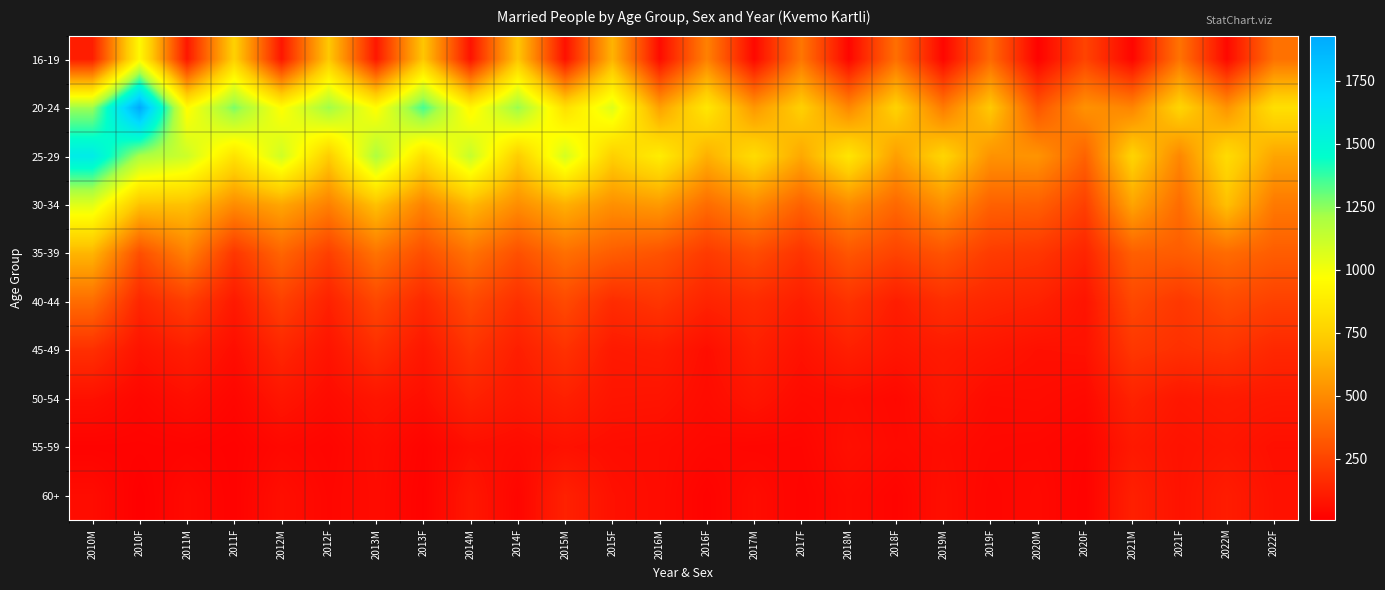

Reading left to right, extract all data points from this chart.

16-19: 2010M=114	2010F=940	2011M=94	2011F=755	2012M=89	2012F=720	2013M=93	2013F=712	2014M=76	2014F=711	2015M=68	2015F=645	2016M=51	2016F=467	2017M=40	2017F=427	2018M=31	2018F=403	2019M=33	2019F=381	2020M=18	2020F=249	2021M=30	2021F=418	2022M=41	2022F=411
20-24: 2010M=1227	2010F=1930	2011M=956	2011F=1277	2012M=964	2012F=1227	2013M=960	2013F=1352	2014M=929	2014F=1238	2015M=823	2015F=1063	2016M=577	2016F=858	2017M=545	2017F=749	2018M=488	2018F=760	2019M=444	2019F=722	2020M=310	2020F=525	2021M=480	2021F=773	2022M=531	2022F=823
25-29: 2010M=1581	2010F=1203	2011M=1112	2011F=837	2012M=1105	2012F=735	2013M=1196	2013F=816	2014M=1131	2014F=735	2015M=1090	2015F=748	2016M=888	2016F=630	2017M=805	2017F=602	2018M=852	2018F=568	2019M=772	2019F=527	2020M=533	2020F=357	2021M=768	2021F=485	2022M=804	2022F=591
30-34: 2010M=1057	2010F=695	2011M=692	2011F=504	2012M=597	2012F=463	2013M=690	2013F=471	2014M=662	2014F=509	2015M=629	2015F=517	2016M=554	2016F=391	2017M=498	2017F=355	2018M=503	2018F=377	2019M=521	2019F=353	2020M=348	2020F=234	2021M=589	2021F=392	2022M=687	2022F=437
35-39: 2010M=651	2010F=286	2011M=468	2011F=201	2012M=367	2012F=233	2013M=417	2013F=284	2014M=416	2014F=293	2015M=403	2015F=339	2016M=303	2016F=216	2017M=278	2017F=191	2018M=313	2018F=247	2019M=305	2019F=221	2020M=202	2020F=137	2021M=346	2021F=337	2022M=388	2022F=338
40-44: 2010M=392	2010F=146	2011M=229	2011F=100	2012M=236	2012F=127	2013M=260	2013F=152	2014M=270	2014F=179	2015M=270	2015F=165	2016M=199	2016F=134	2017M=162	2017F=117	2018M=188	2018F=114	2019M=173	2019F=144	2020M=128	2020F=80	2021M=263	2021F=207	2022M=273	2022F=237
45-49: 2010M=176	2010F=77	2011M=115	2011F=58	2012M=144	2012F=79	2013M=170	2013F=91	2014M=191	2014F=117	2015M=184	2015F=101	2016M=109	2016F=60	2017M=120	2017F=73	2018M=121	2018F=85	2019M=103	2019F=87	2020M=67	2020F=71	2021M=202	2021F=178	2022M=192	2022F=149
50-54: 2010M=68	2010F=36	2011M=62	2011F=32	2012M=86	2012F=52	2013M=84	2013F=61	2014M=128	2014F=92	2015M=123	2015F=83	2016M=80	2016F=53	2017M=83	2017F=50	2018M=57	2018F=41	2019M=87	2019F=51	2020M=54	2020F=43	2021M=131	2021F=91	2022M=104	2022F=95
55-59: 2010M=21	2010F=21	2011M=24	2011F=17	2012M=40	2012F=28	2013M=56	2013F=23	2014M=62	2014F=51	2015M=70	2015F=57	2016M=53	2016F=38	2017M=32	2017F=30	2018M=66	2018F=46	2019M=55	2019F=39	2020M=36	2020F=25	2021M=98	2021F=74	2022M=86	2022F=64
60+: 2010M=54	2010F=8	2011M=44	2011F=17	2012M=62	2012F=33	2013M=52	2013F=18	2014M=90	2014F=30	2015M=127	2015F=69	2016M=53	2016F=20	2017M=54	2017F=23	2018M=47	2018F=25	2019M=63	2019F=31	2020M=44	2020F=19	2021M=123	2021F=75	2022M=110	2022F=71